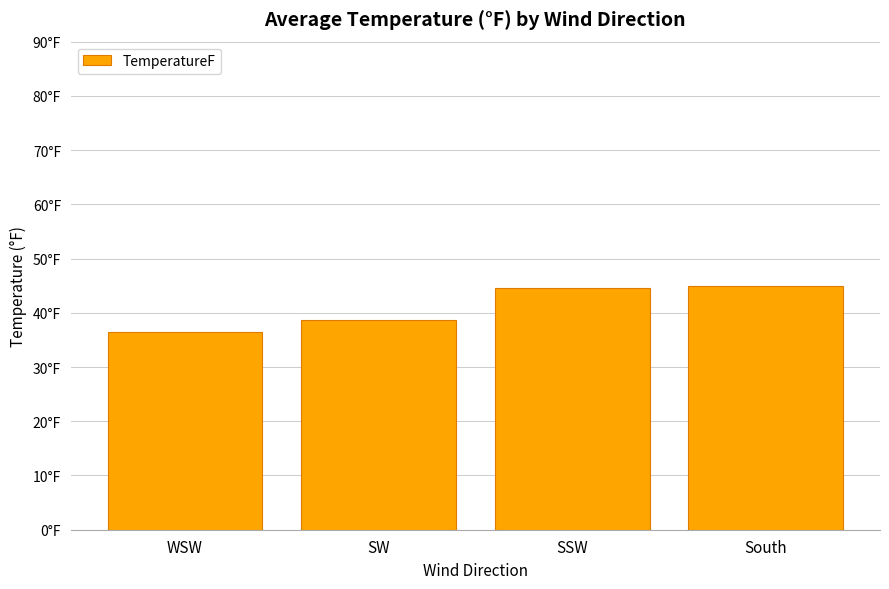

Does the chart contain any negative values?

No